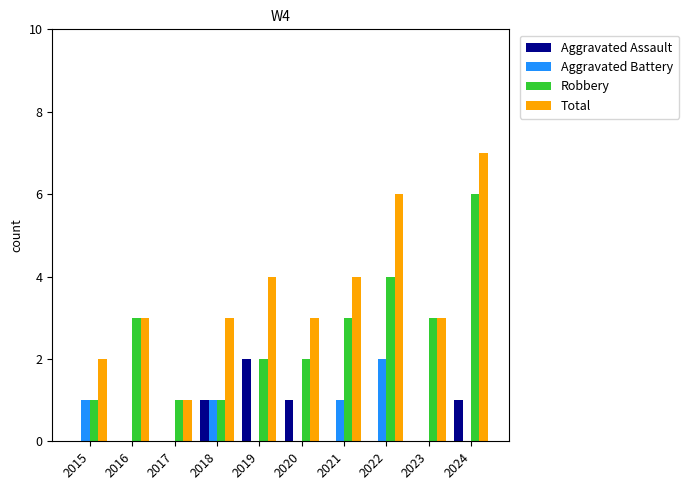

What is the sum of the Total values at 2021 and 2016?

7